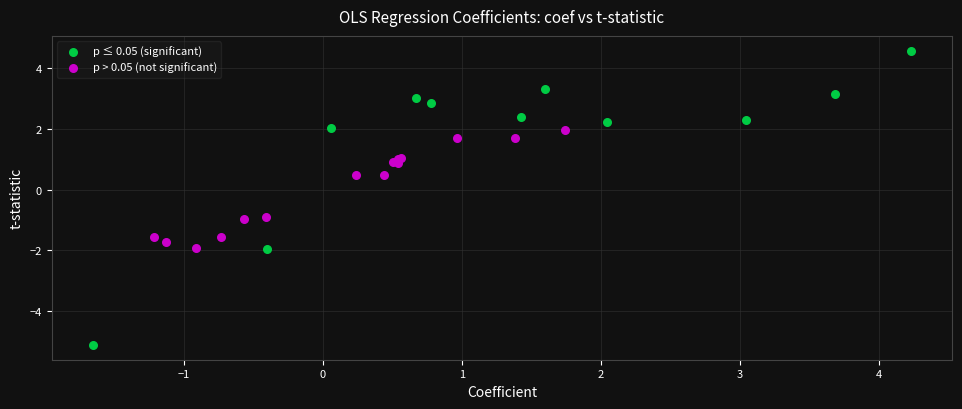

Which series contains the highest Y value?

p ≤ 0.05 (significant)